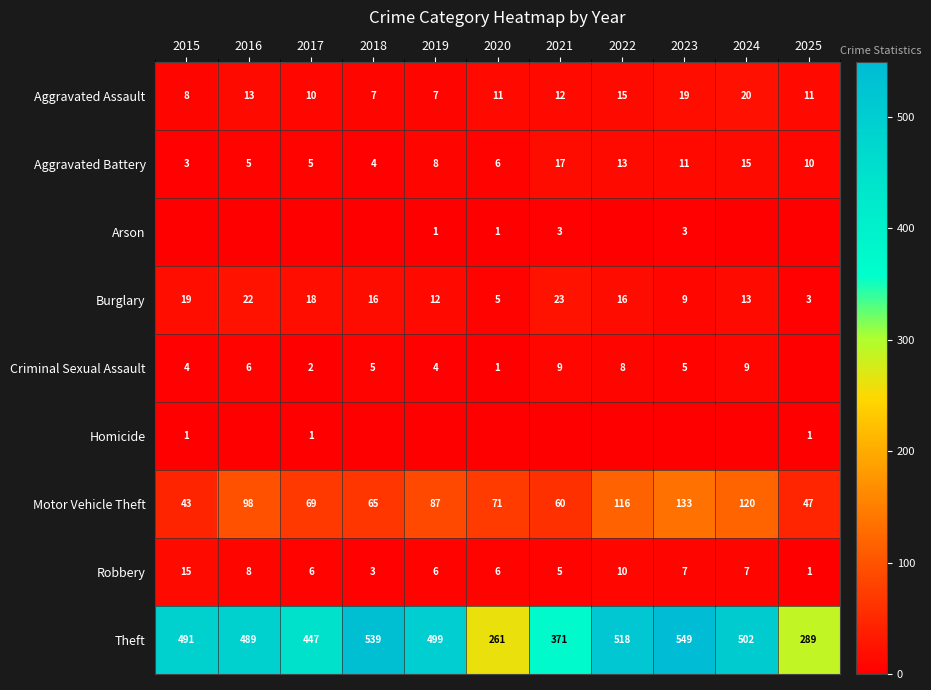

What is the sum of all Motor Vehicle Theft values?

909